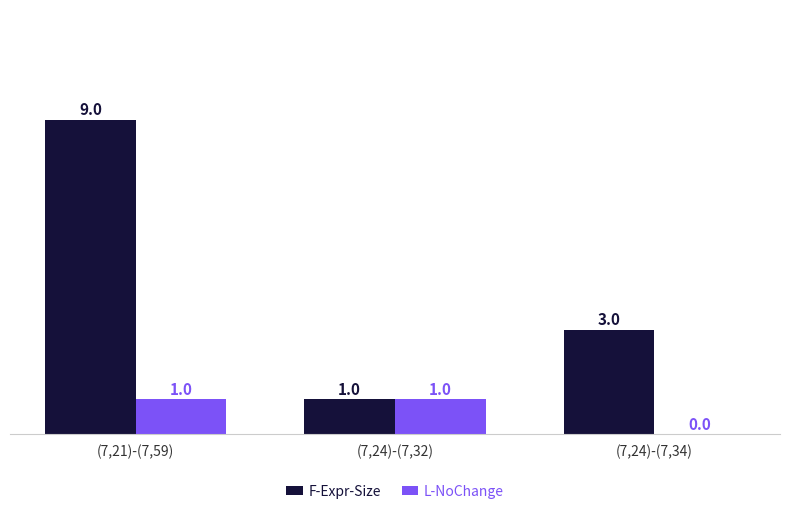

Count the number of categories in the chart.

3